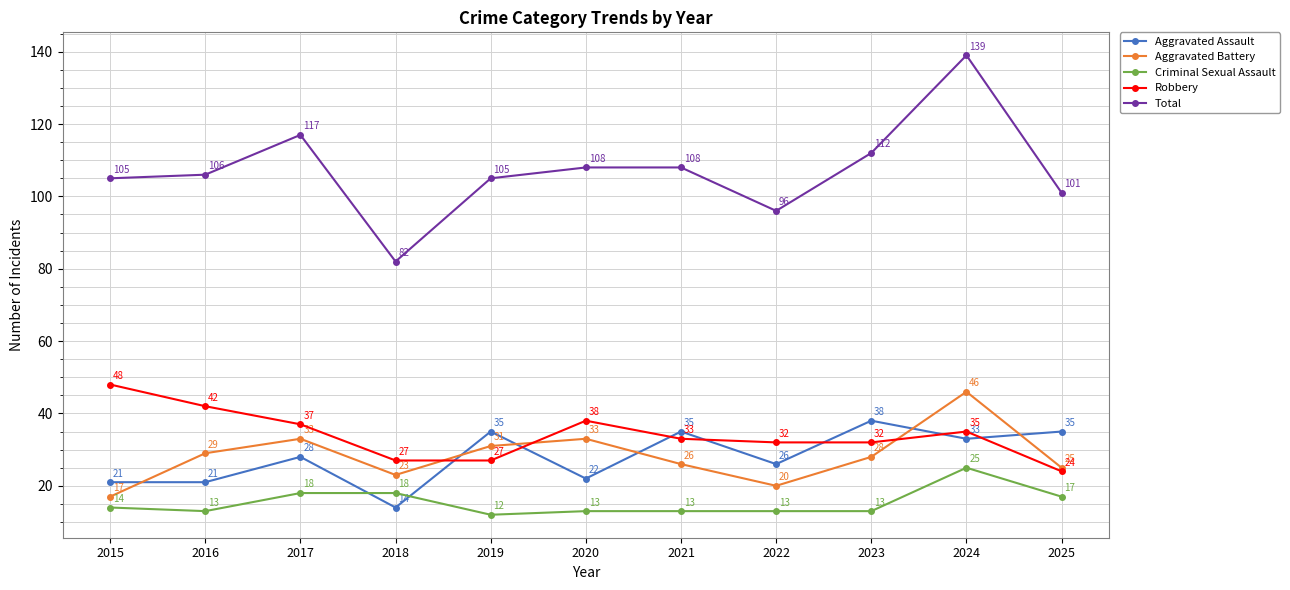

True or false: Total and Aggravated Assault intersect in this chart.

False